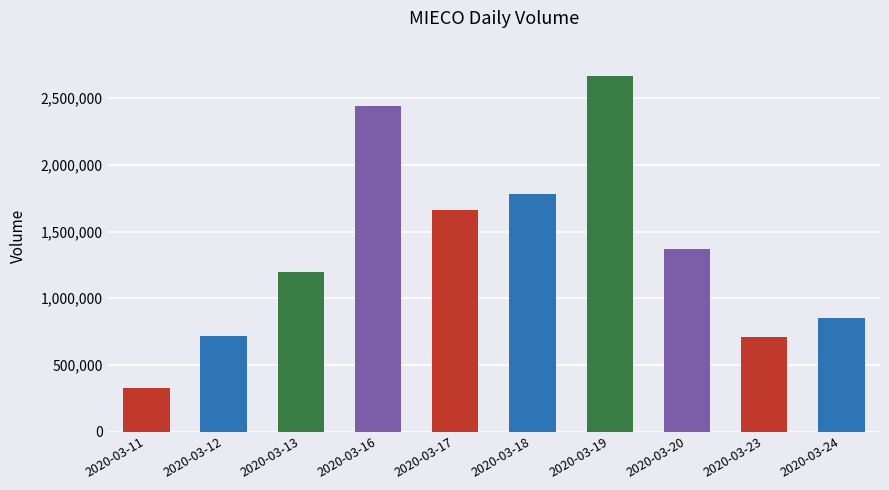

Reading left to right, what are all the values shown in this chart?

2020-03-11=328000	2020-03-12=719500	2020-03-13=1199800	2020-03-16=2439000	2020-03-17=1664100	2020-03-18=1777700	2020-03-19=2665000	2020-03-20=1369900	2020-03-23=707500	2020-03-24=851000